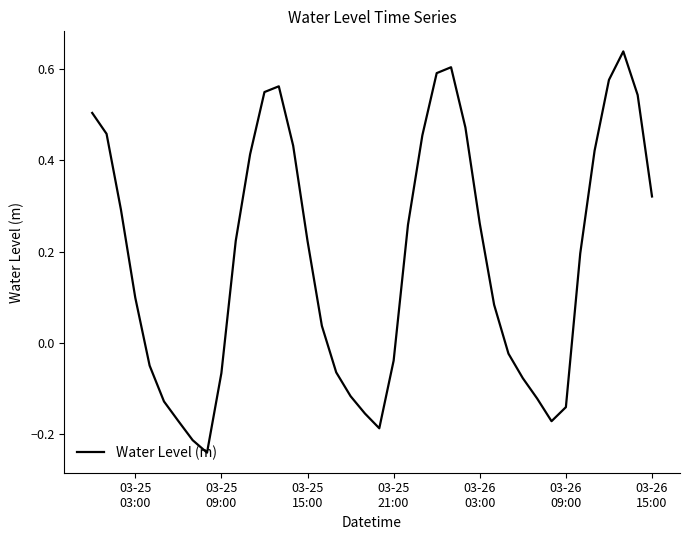

Count the number of values greater than 0.

24